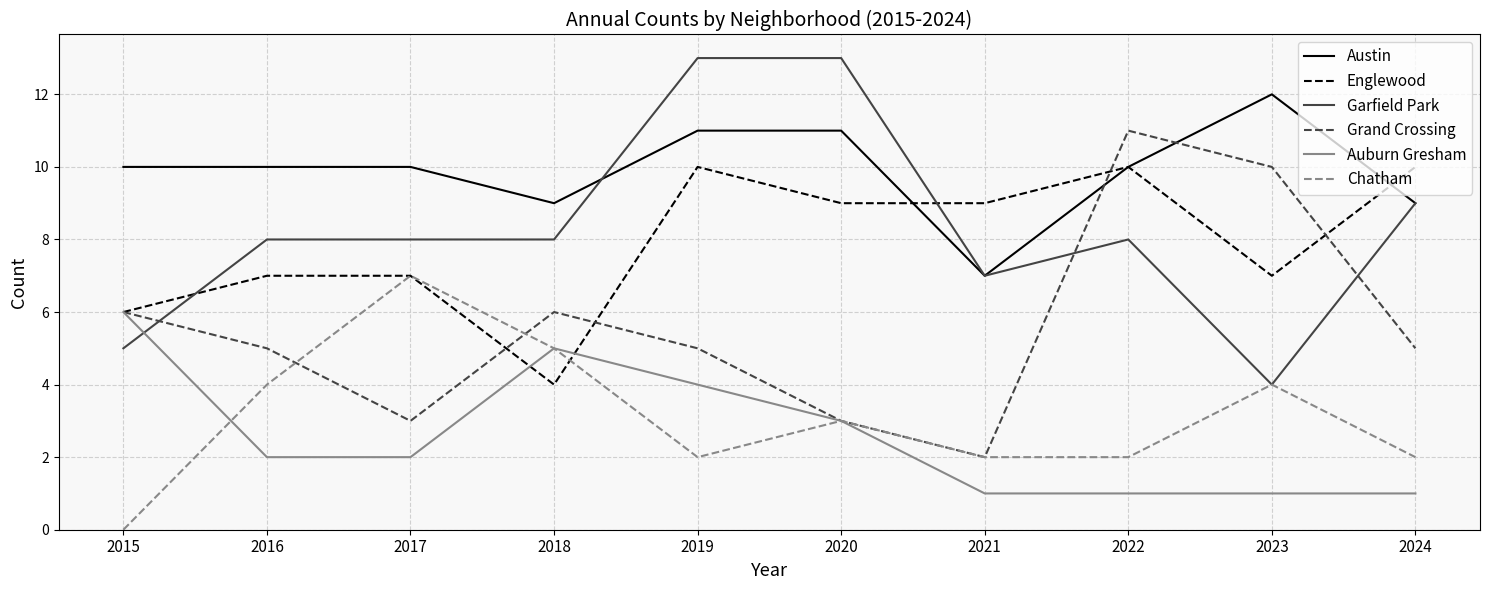

True or false: Chatham and Englewood intersect in this chart.

True